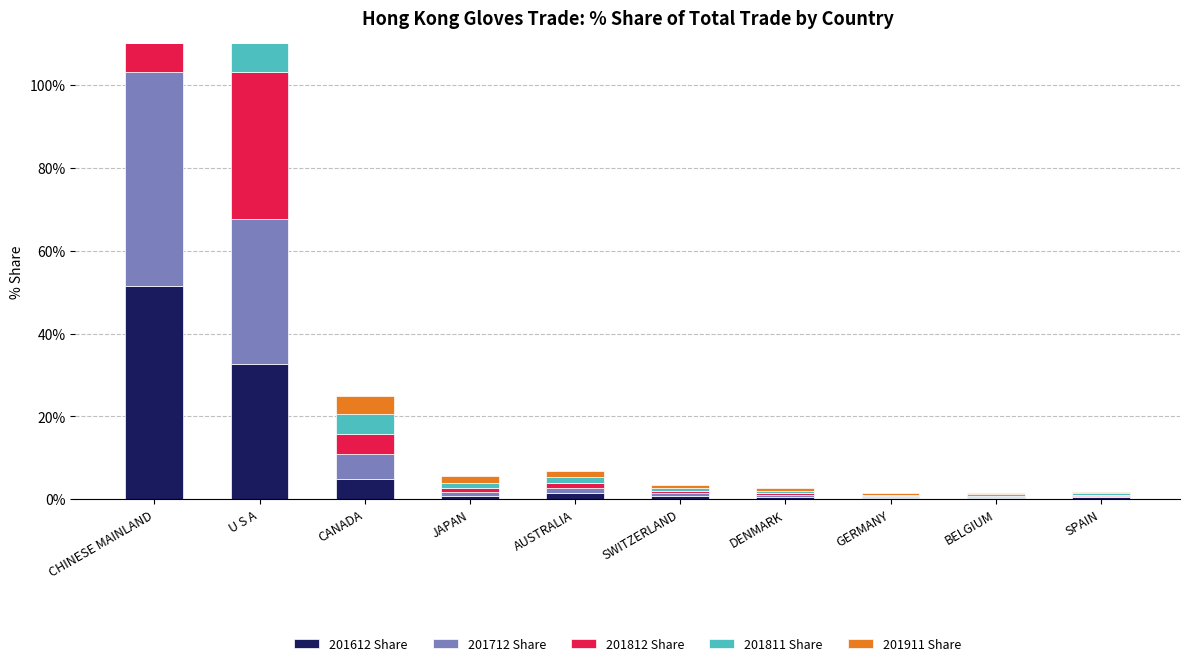

List the labels in order of 201712 Share value, smallest first.

BELGIUM, SPAIN, GERMANY, DENMARK, SWITZERLAND, JAPAN, AUSTRALIA, CANADA, U S A, CHINESE MAINLAND